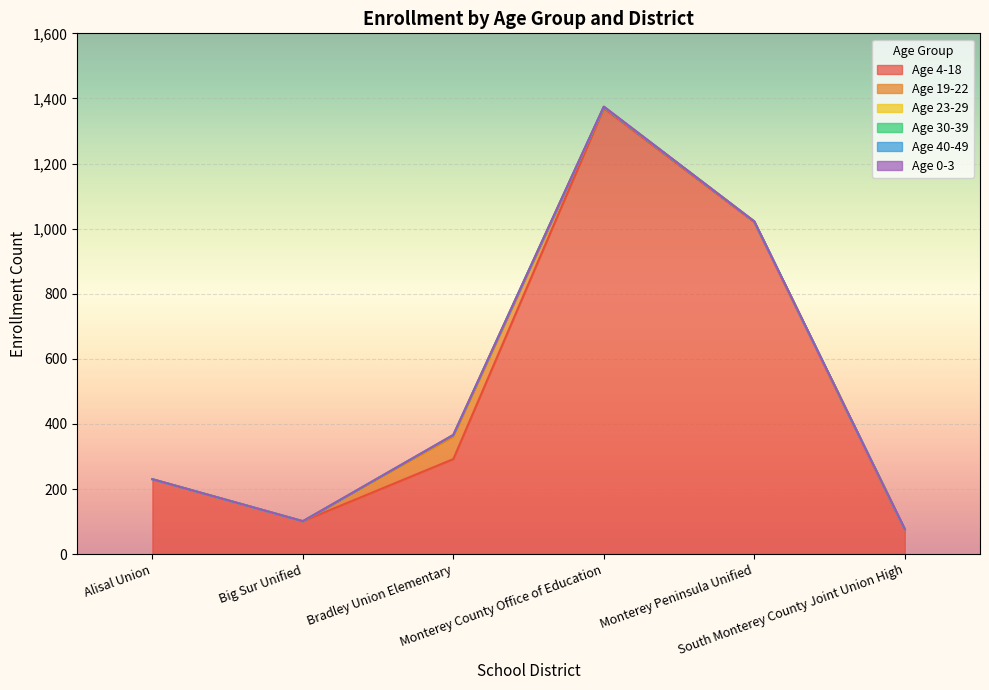

At which category is the sum across all series the highest?

Monterey County Office of Education